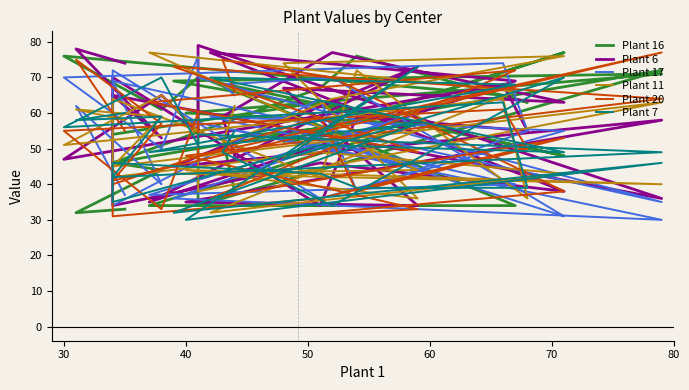

Count the number of data series in this chart.

6